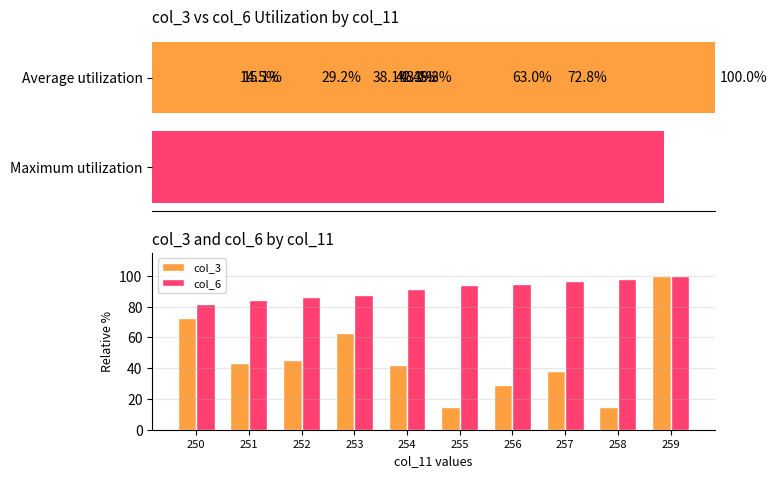

Does the chart contain any negative values?

No